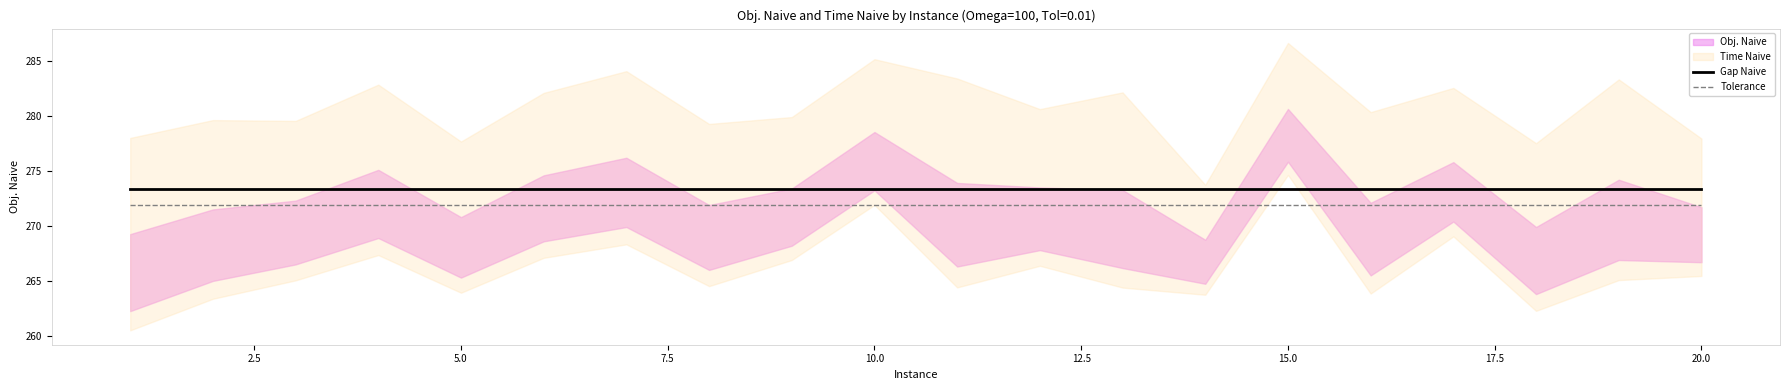

What is the sum of all Gap Naive values?

5467.3